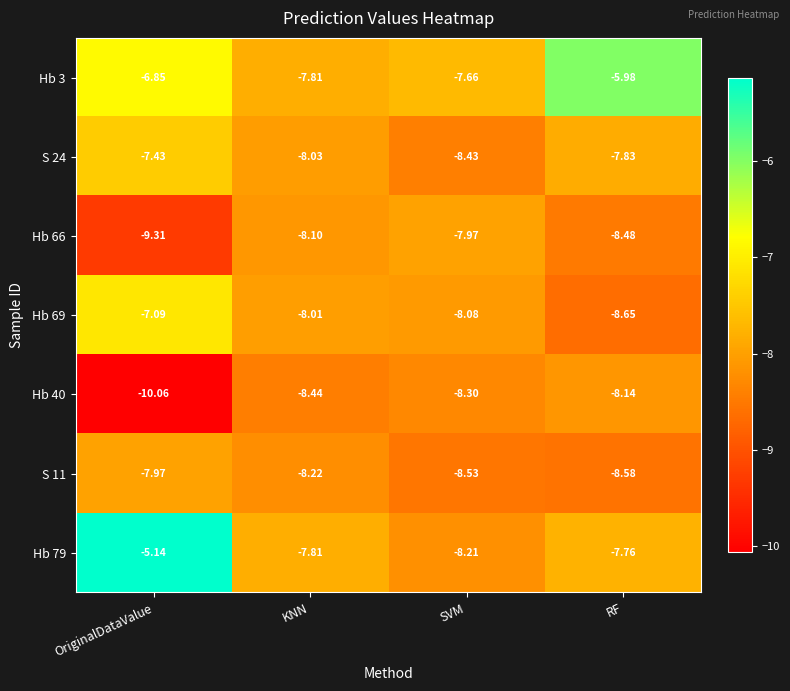

Rank the categories by Hb 3 value from lowest to highest.

KNN, SVM, OriginalDataValue, RF